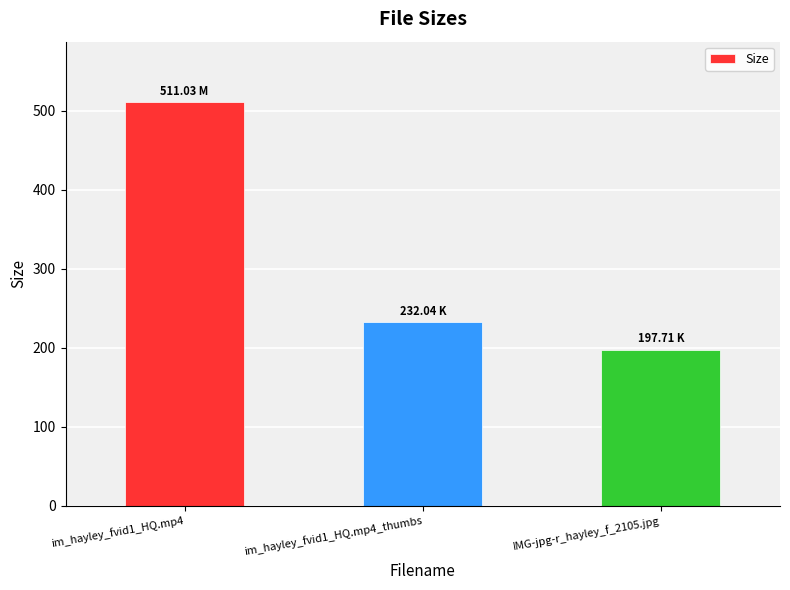

Does the chart contain stacked bars?

No